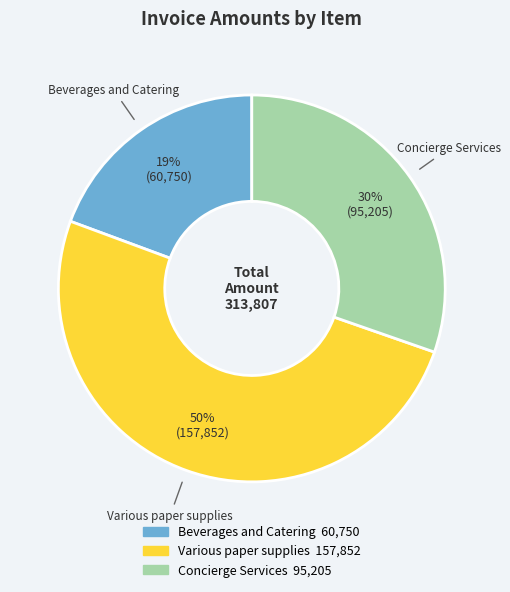

To the nearest percent, what portion does Beverages and Catering represent?

19%